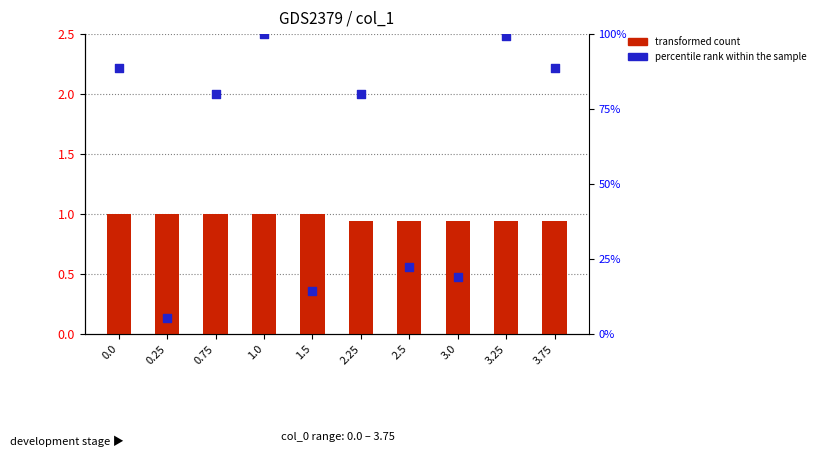

What is the total value across all series at 0.0?

89.5